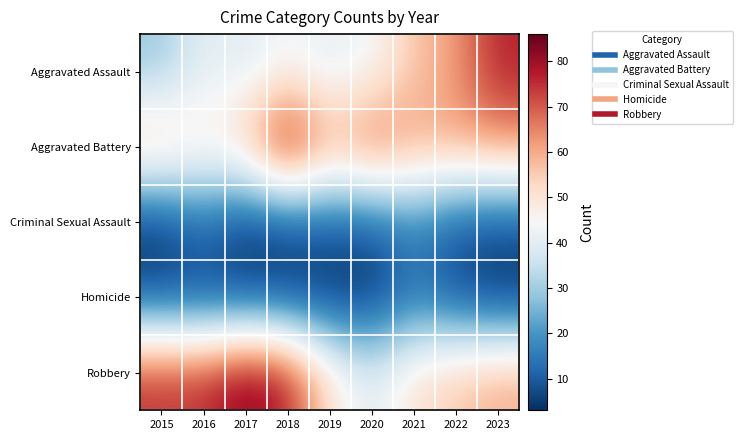

Which series has the largest total across all categories?

Robbery